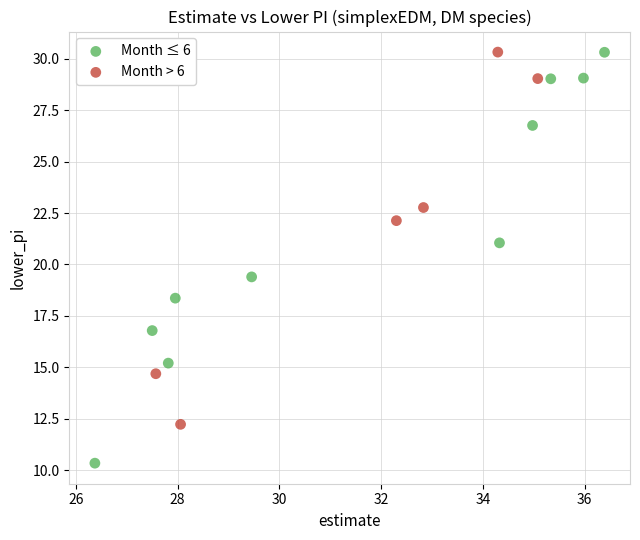

Which series reaches the minimum Y coordinate?

Month ≤ 6